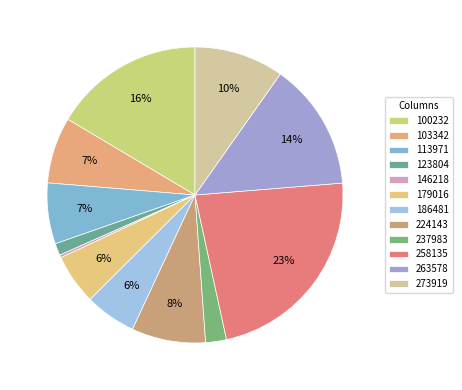

True or false: 179016 accounts for 1% of the total.

False